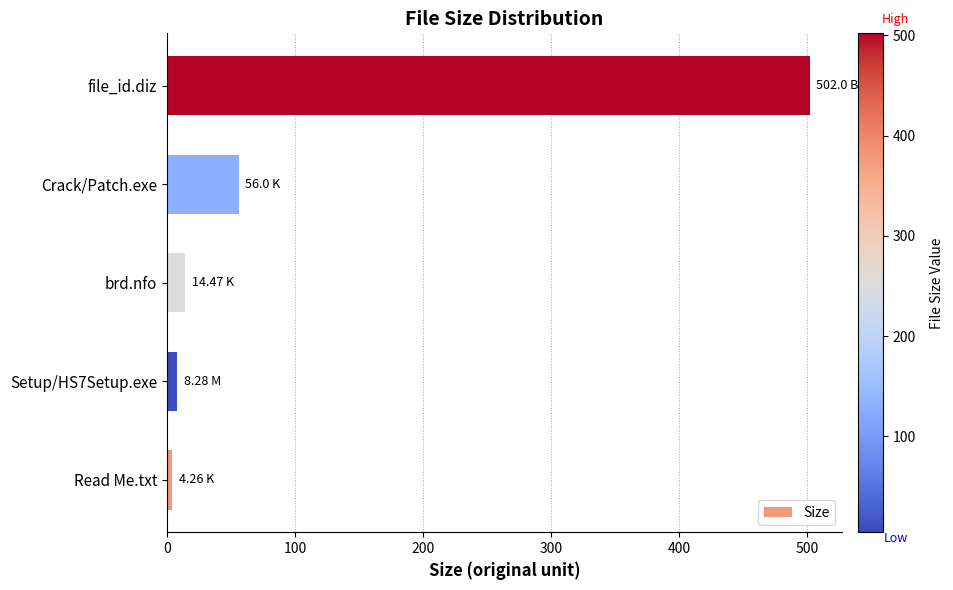

Which label corresponds to the largest value in the chart?

file_id.diz